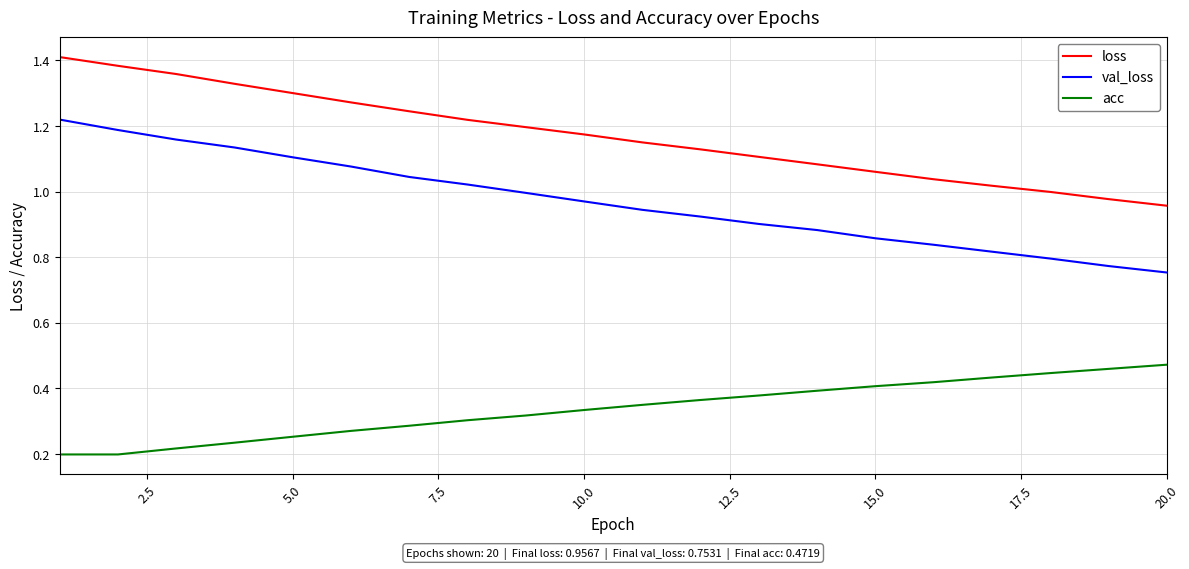

Which series has the widest spread of values?

val_loss